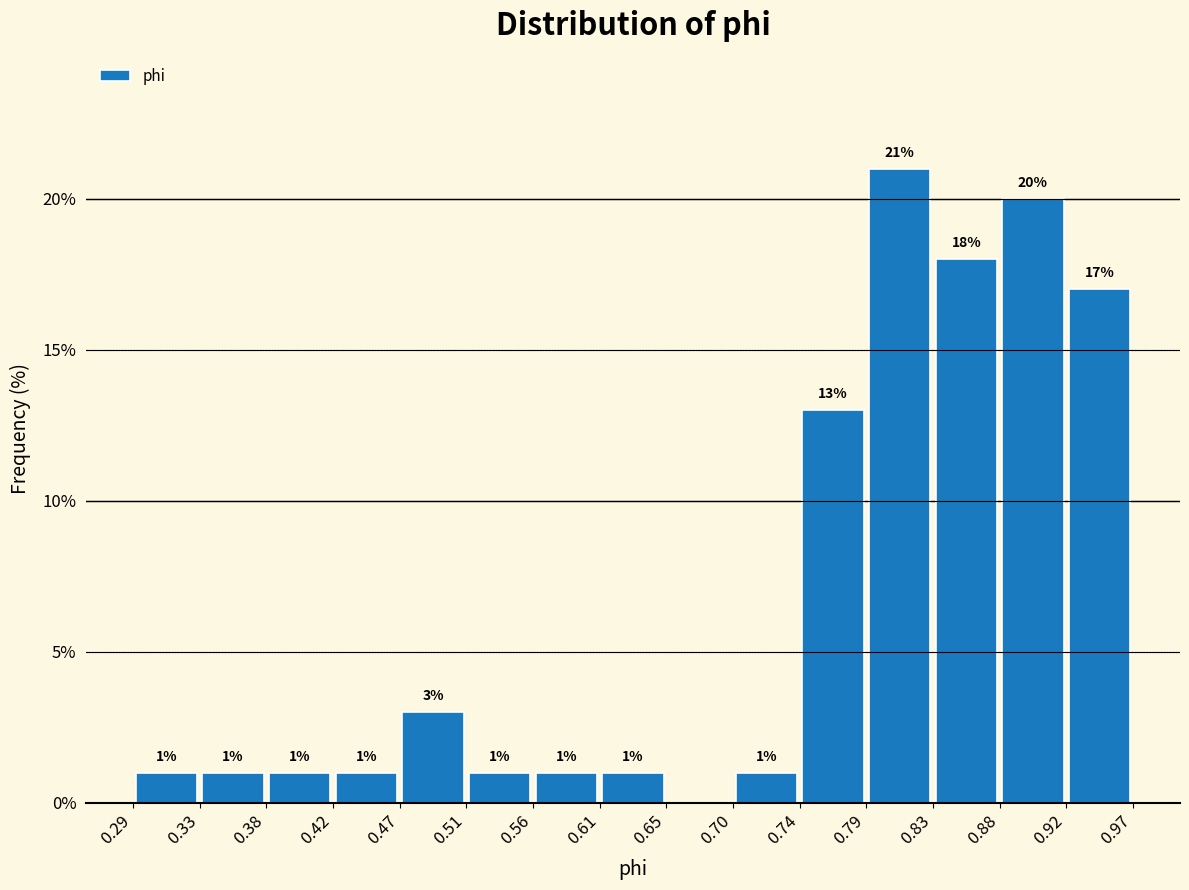

Which range on the x-axis has the tallest bar?

0.79 to 0.83